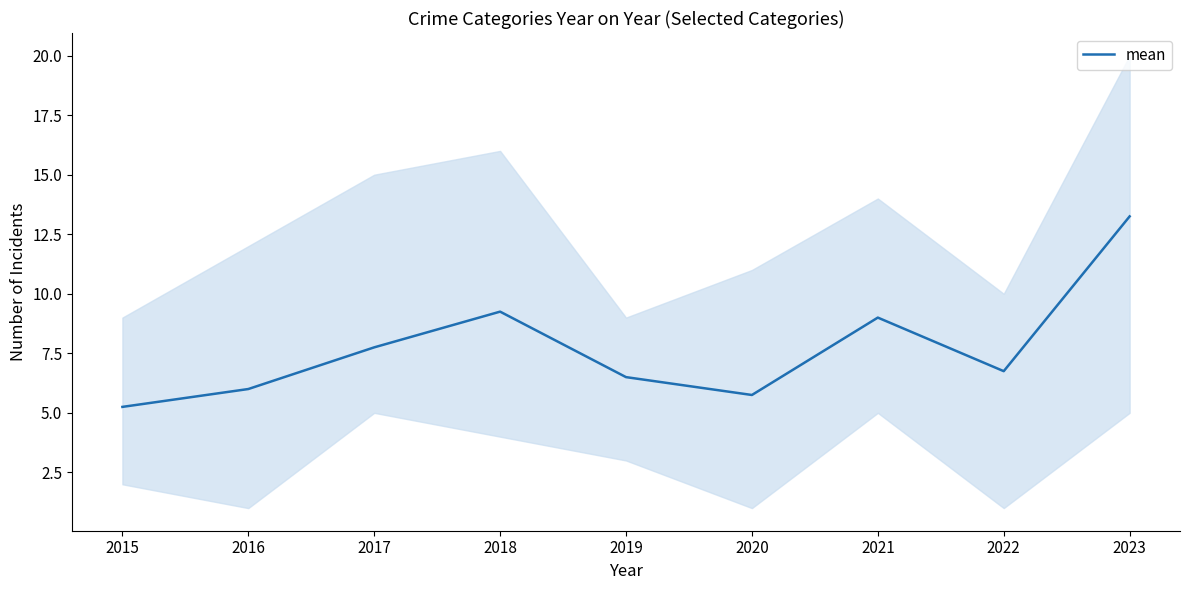

How many points are lower than both their immediate neighbors (excluding endpoints)?

2